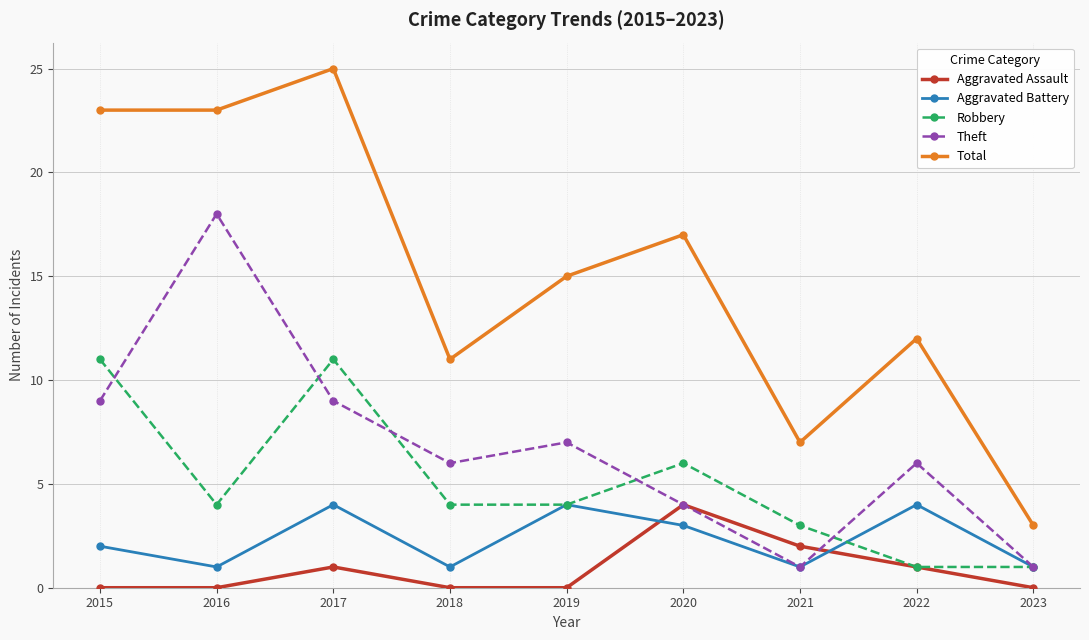

What is the difference between the second highest and second lowest values in the Robbery series?

10